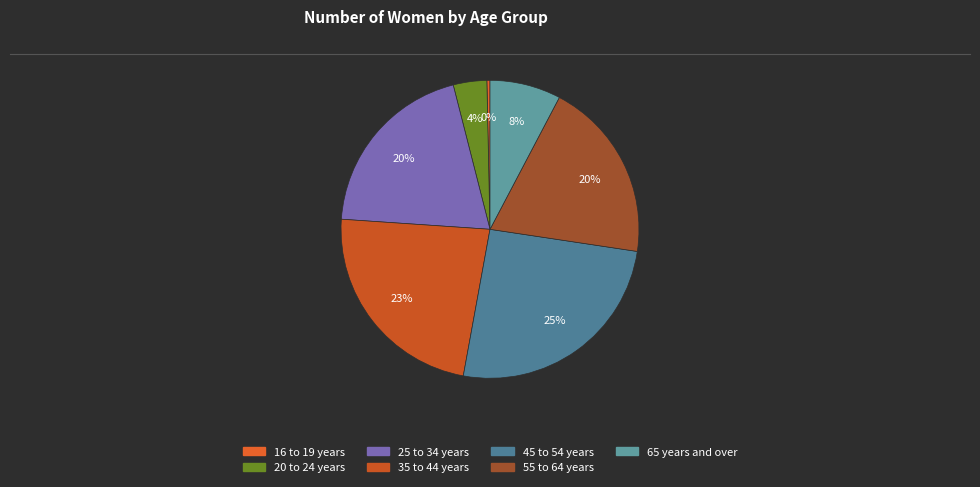

To the nearest percent, what is the difference between the largest and smallest slice percentages?

25%